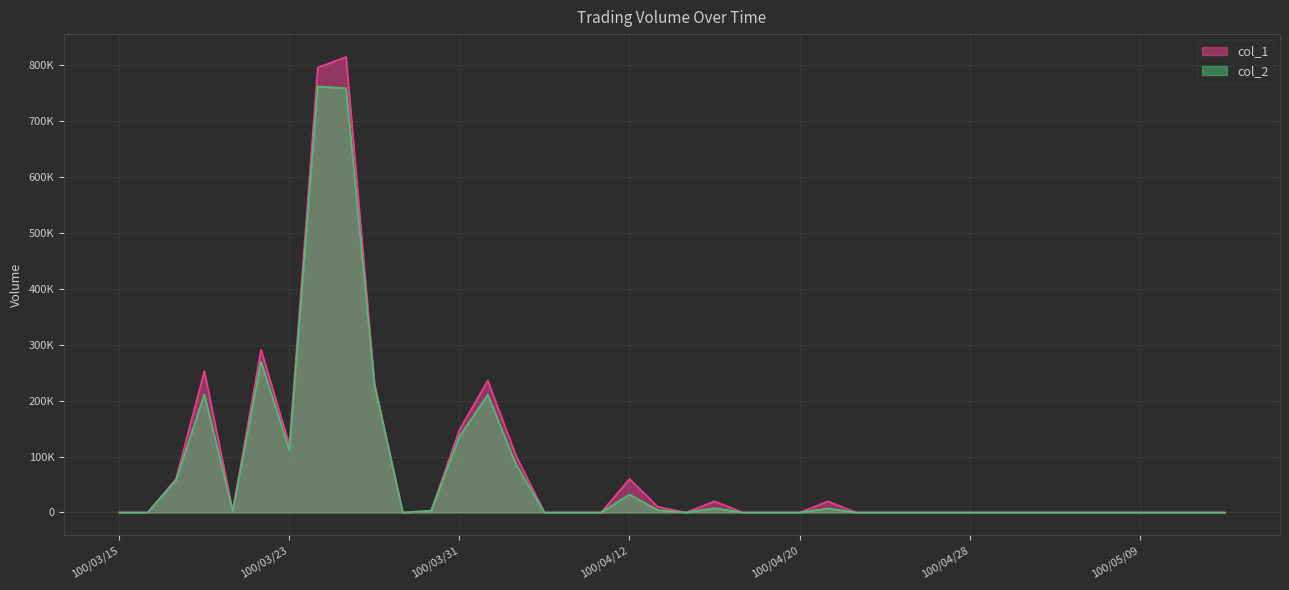

Which series has the largest range (max minus min)?

col_1